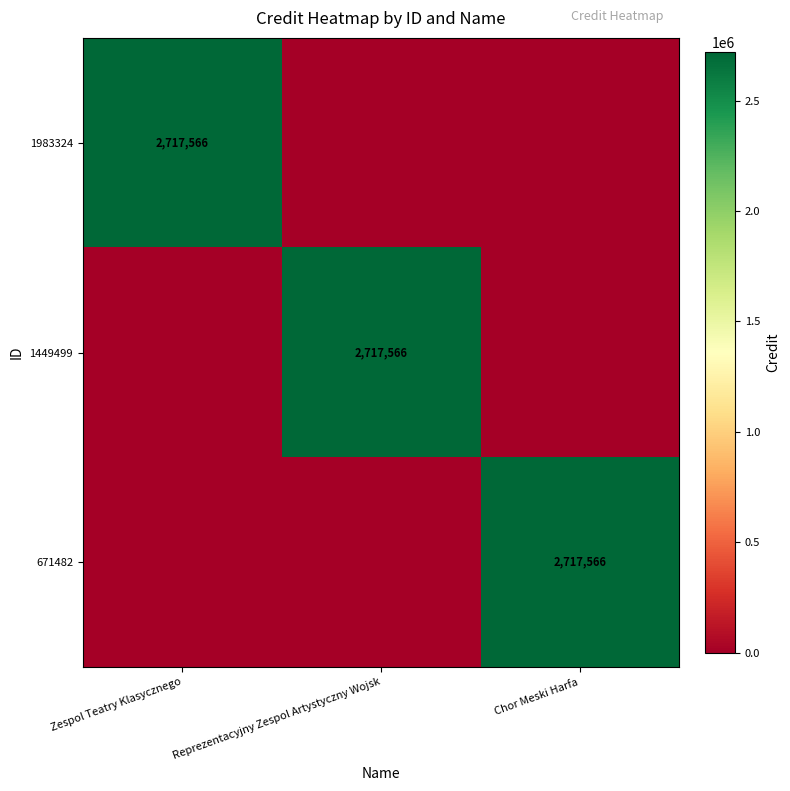

What is the maximum value shown in the chart?

2717566